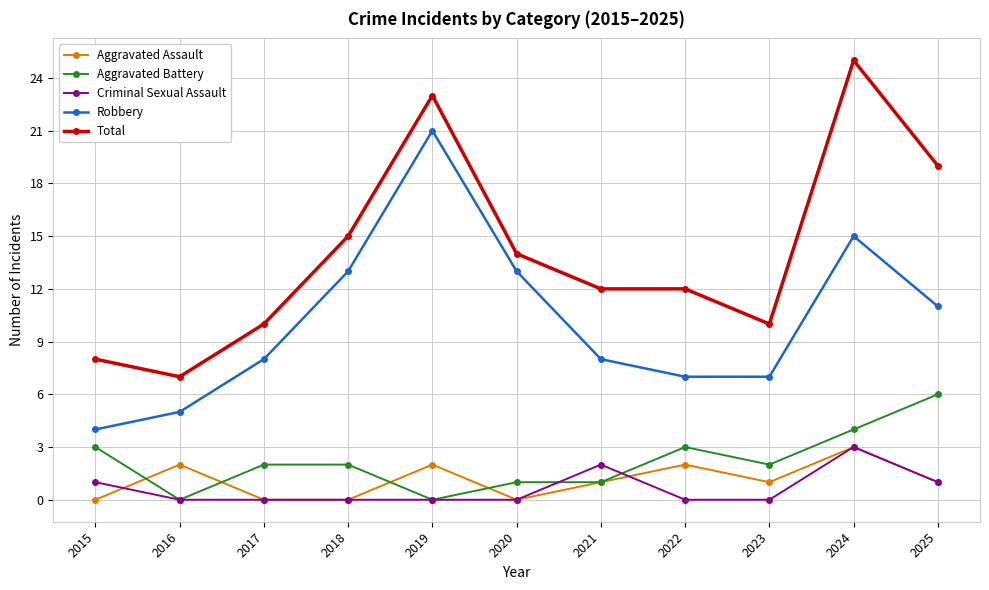

Which series has the largest total across all categories?

Total